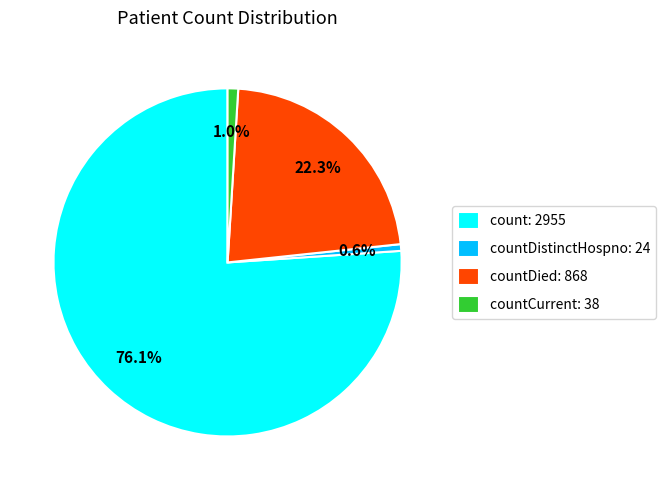

How much of the chart is everything except count: 2955?

23.9%